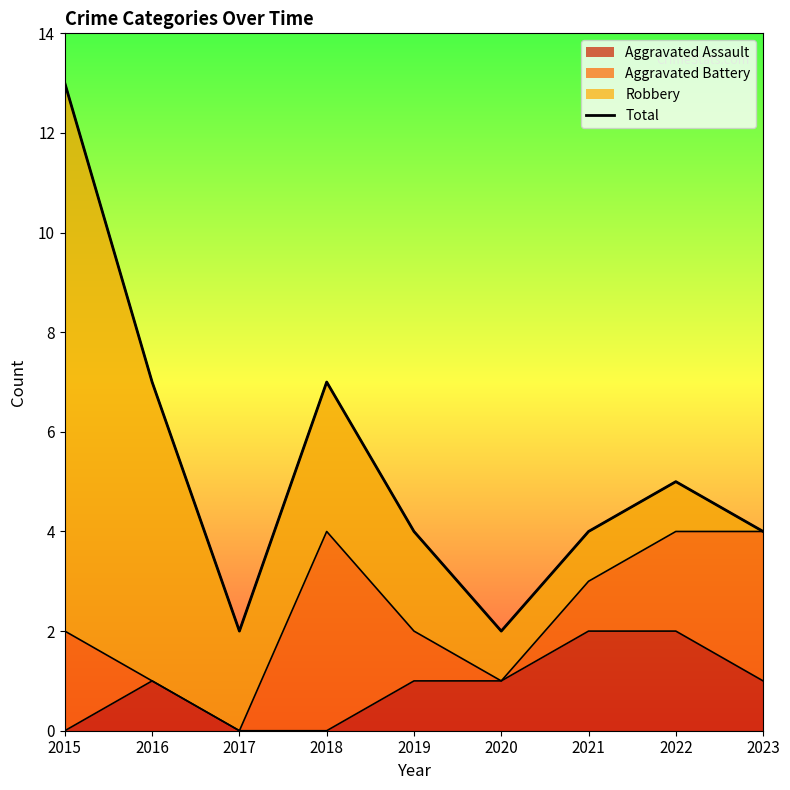

What is the value of the 2nd point from the left?

7